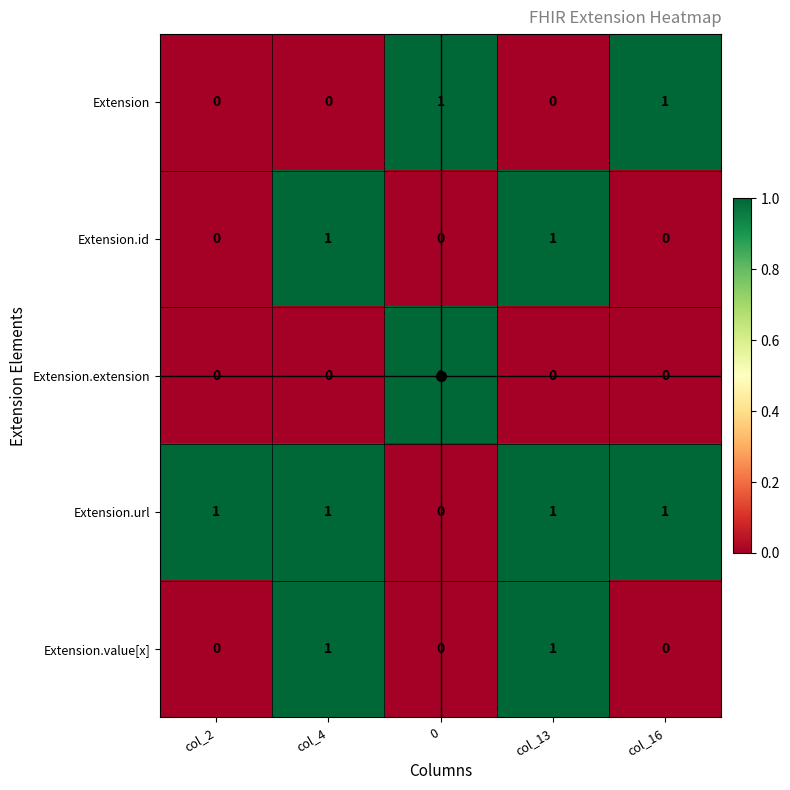

How many positive values does the Extension.extension series have?

1